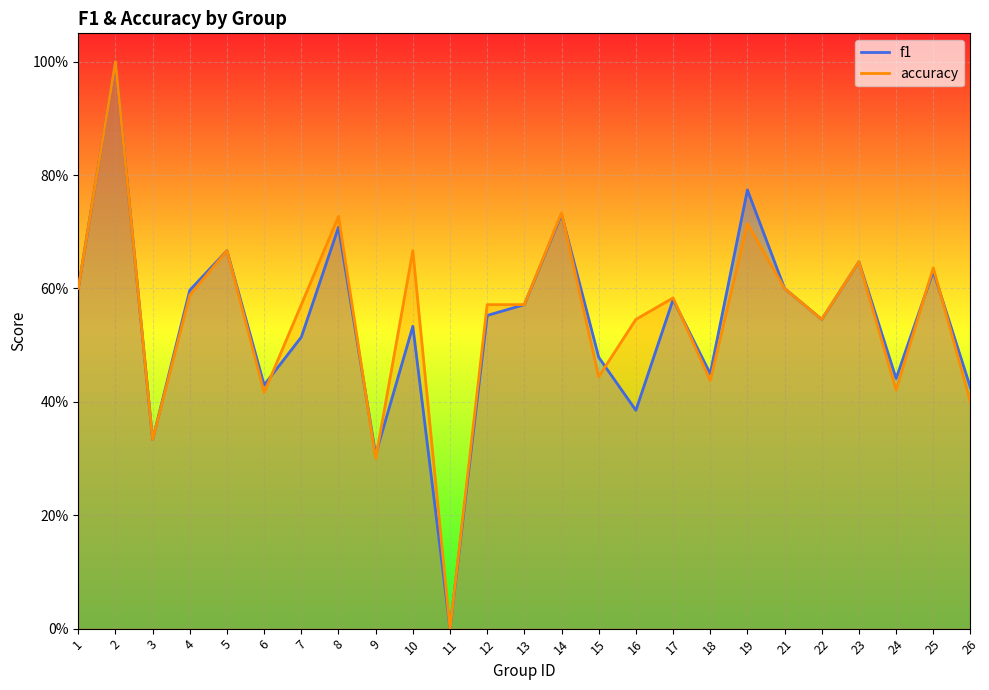

Where is the first local maximum for f1?

2